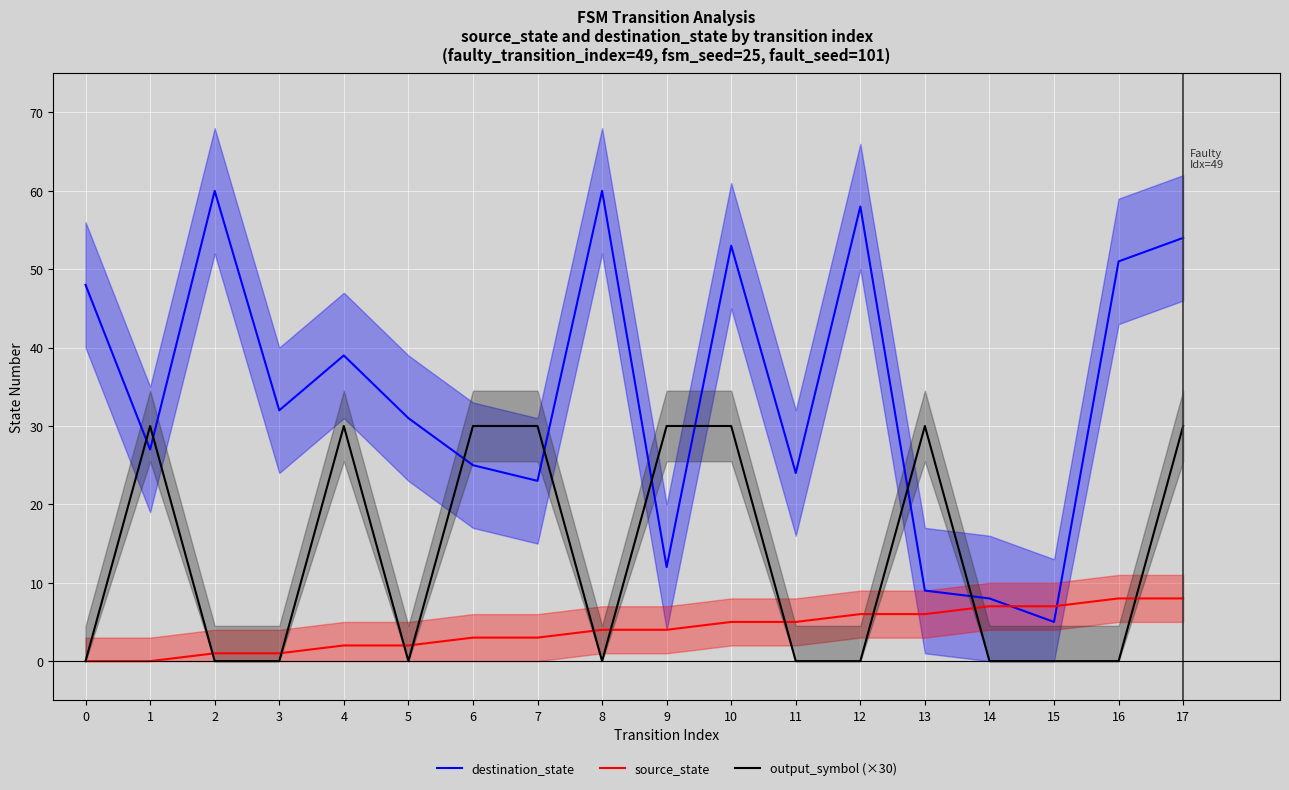

Is it true that destination_state equals 7 at 1?

False